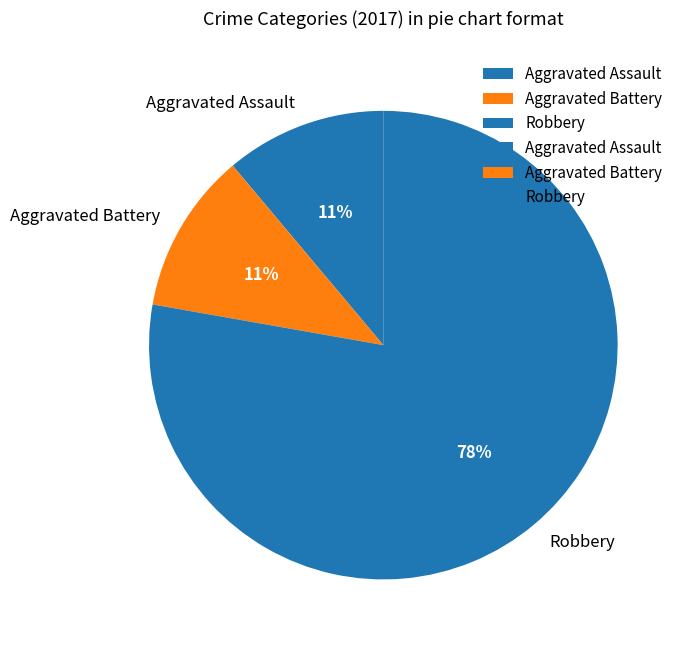

Is Robbery the majority of the pie?

Yes